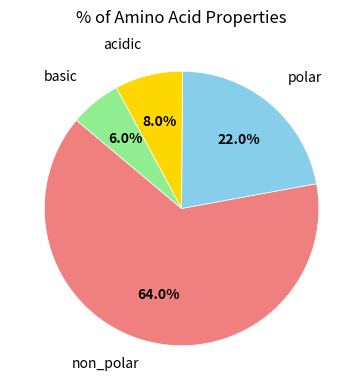

Is there any slice that represents more than half of the pie?

Yes